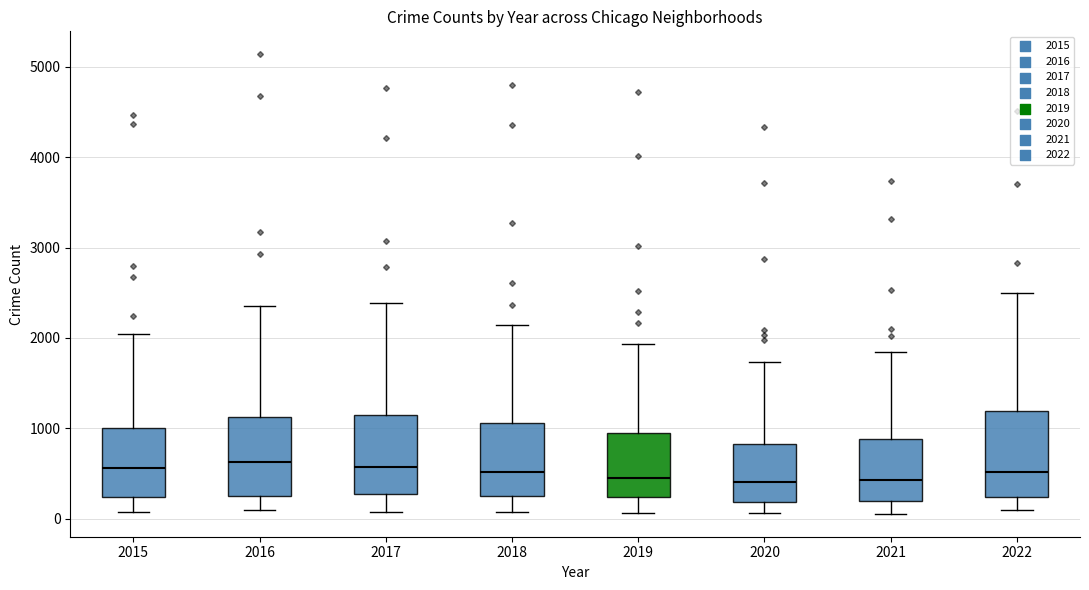

Reading left to right, transcribe this box plot: for each box, give where its median line is, the range the box spans, and where its two whiskers end, as read against the y-axis. The values are not printed on the chart, so give them approximately, as read against the axis.

2015: median 600, box 200 to 1000, whiskers 100 to 2000
2016: median 600, box 200 to 1100, whiskers 100 to 2300
2017: median 600, box 300 to 1100, whiskers 100 to 2400
2018: median 500, box 300 to 1100, whiskers 100 to 2100
2019: median 500, box 200 to 900, whiskers 100 to 1900
2020: median 400, box 200 to 800, whiskers 100 to 1700
2021: median 400, box 200 to 900, whiskers 100 to 1800
2022: median 500, box 200 to 1200, whiskers 100 to 2500